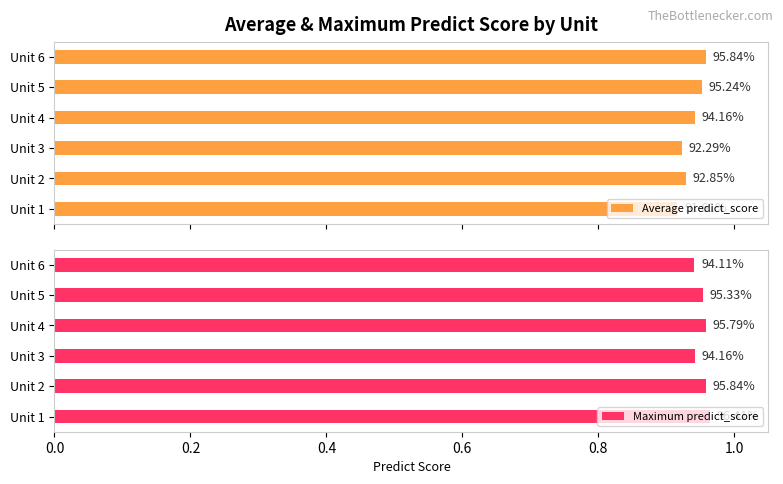

Which series has the largest range (max minus min)?

Average predict_score